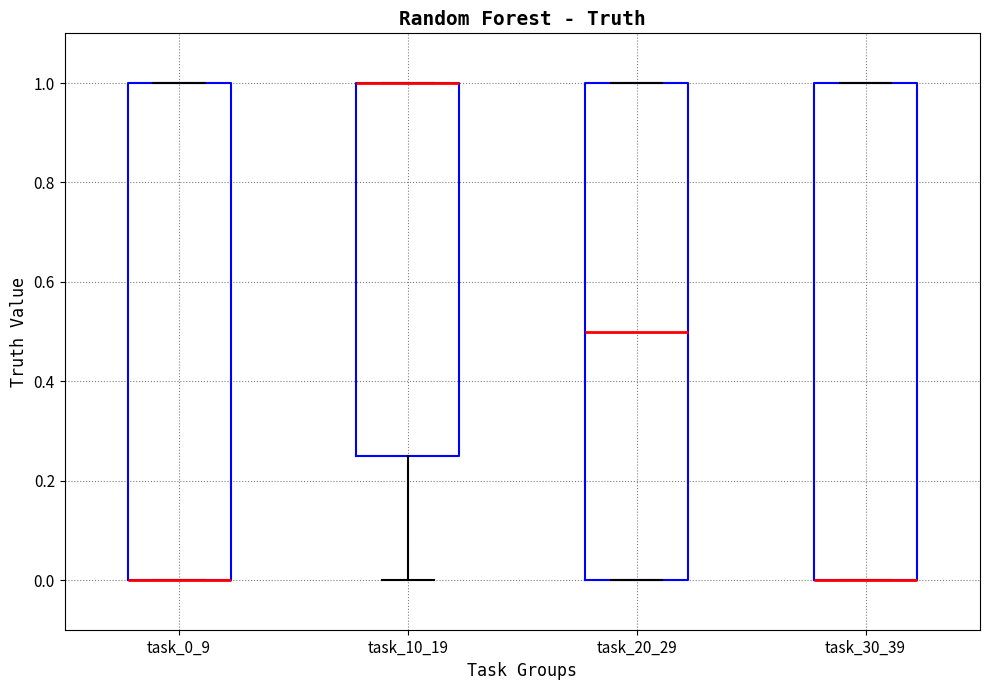

Reading left to right, transcribe this box plot: for each box, give where its median line is, the range the box spans, and where its two whiskers end, as read against the y-axis. The values are not printed on the chart, so give them approximately, as read against the axis.

task_0_9: median 0.00 (drawn on the box's lower edge), box 0.00 to 1.00, whiskers 0.00 to 1.00
task_10_19: median 1.00 (drawn on the box's upper edge), box 0.26 to 1.00, whiskers 0.00 to 1.00
task_20_29: median 0.50, box 0.00 to 1.00, whiskers 0.00 to 1.00
task_30_39: median 0.00 (drawn on the box's lower edge), box 0.00 to 1.00, whiskers 0.00 to 1.00